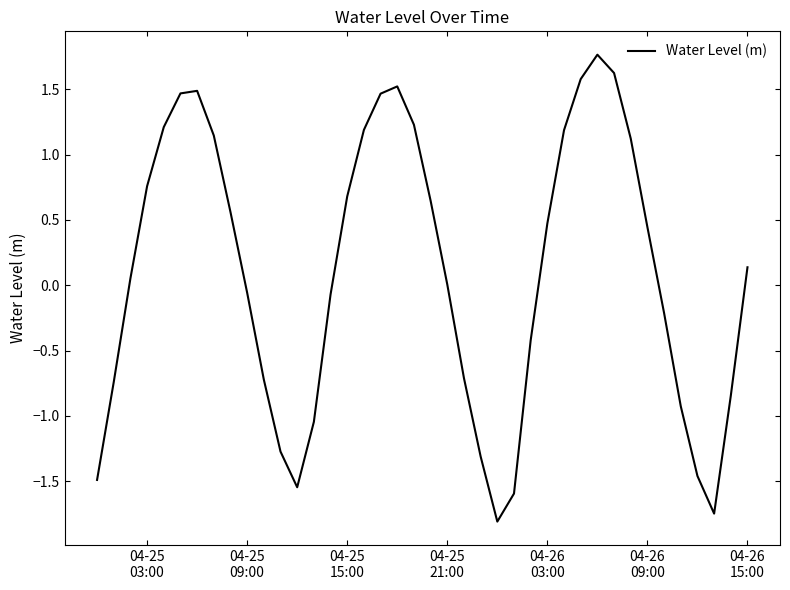

What is the greatest value displayed?

1.8